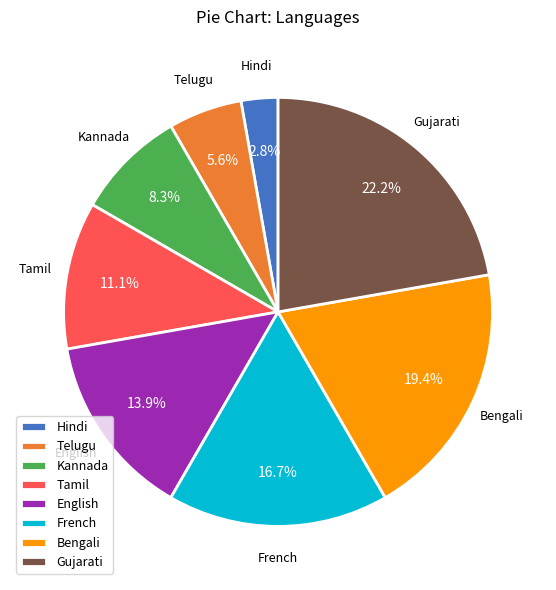

How many slices are in this pie chart?

8